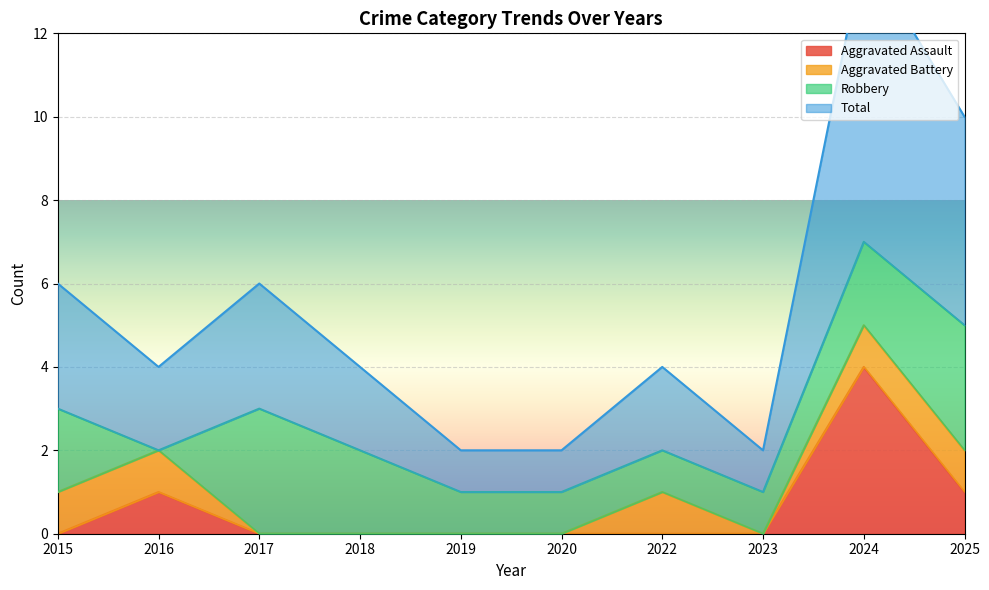

What is the value of the Total point at the 9th from the left?

7